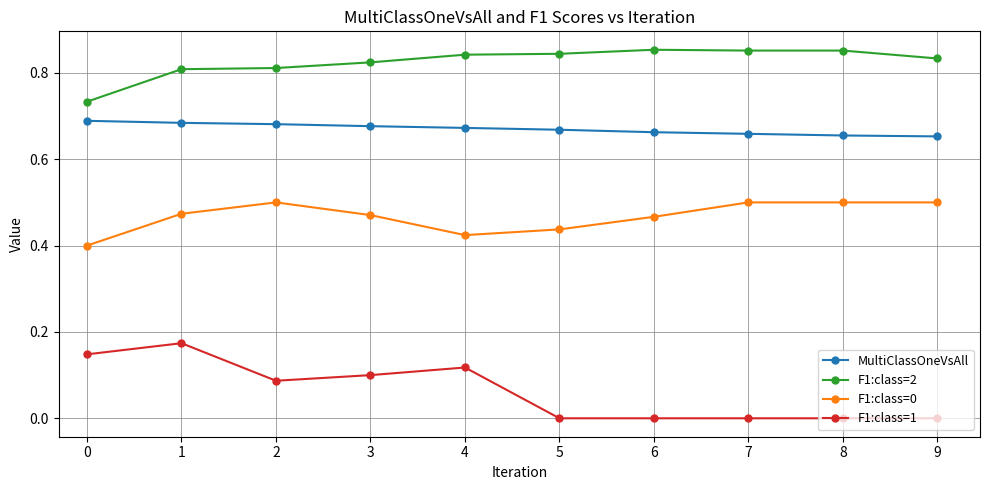

Count the number of categories in the chart.

10